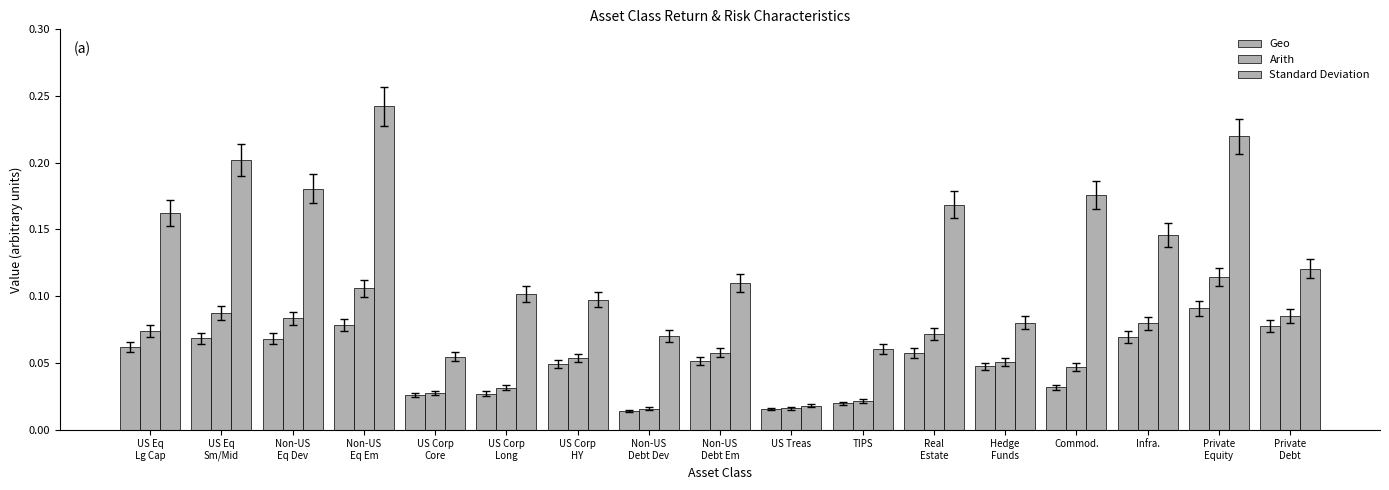

How many groups of bars are there?

17